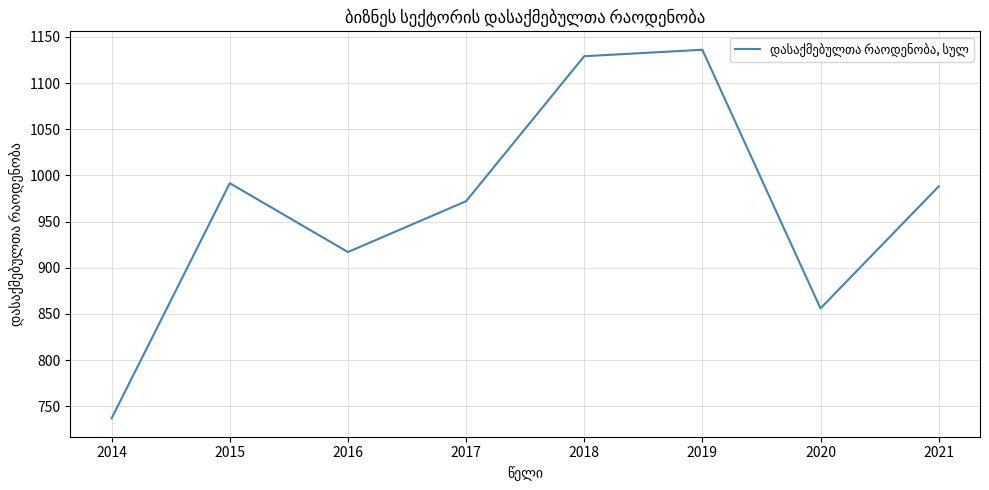

Rank the categories by value from highest to lowest.

2019, 2018, 2015, 2021, 2017, 2016, 2020, 2014